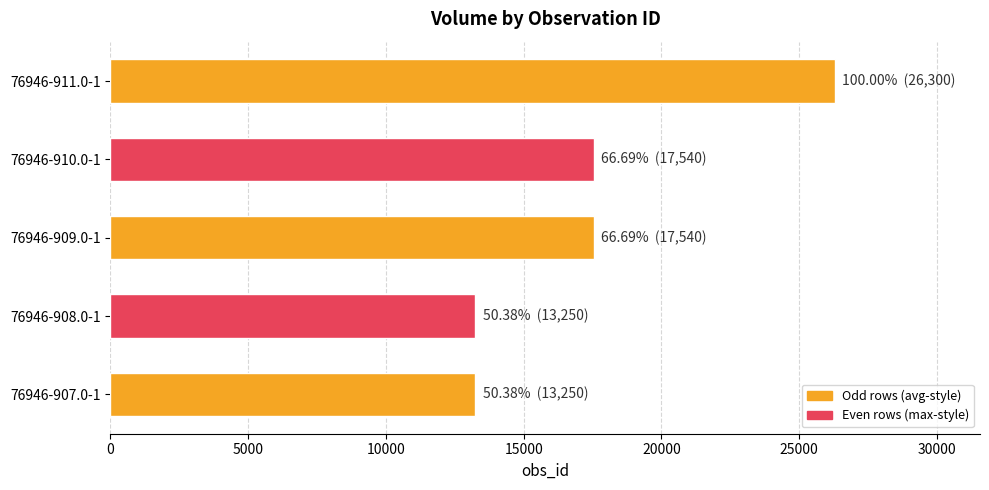

At which category does the chart reach its peak across all series?

76946-911.0-1